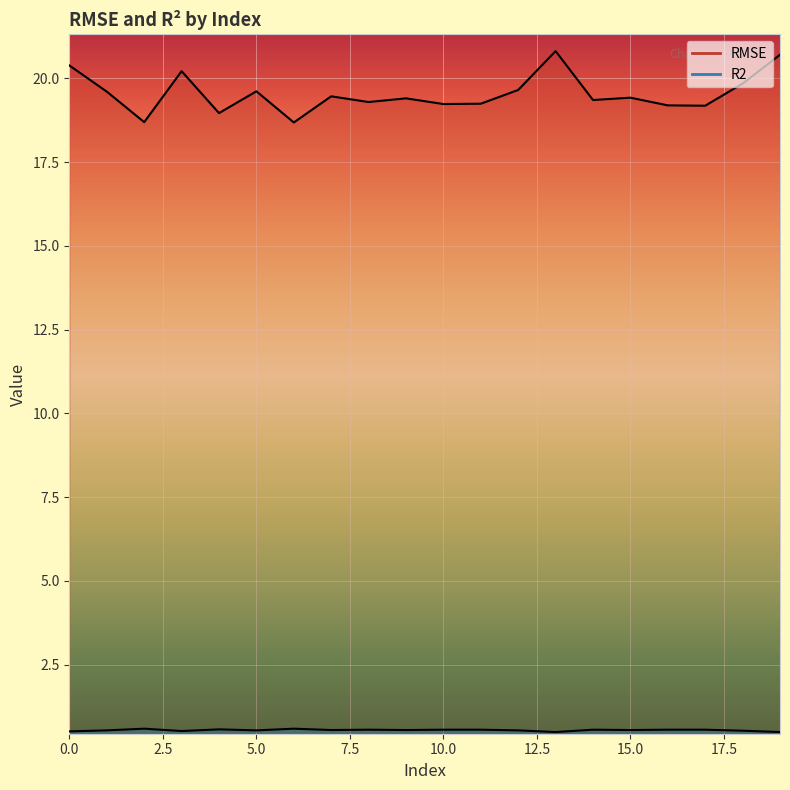

What is the value of the R2 point at the 10th from the left?

0.6